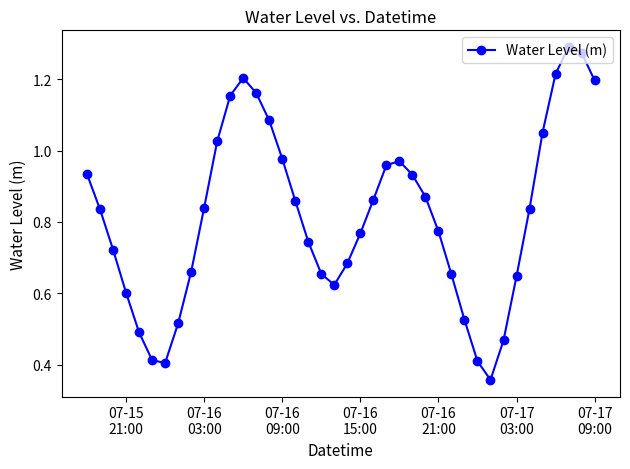

True or false: the data has more than 1 interior local peaks.

True